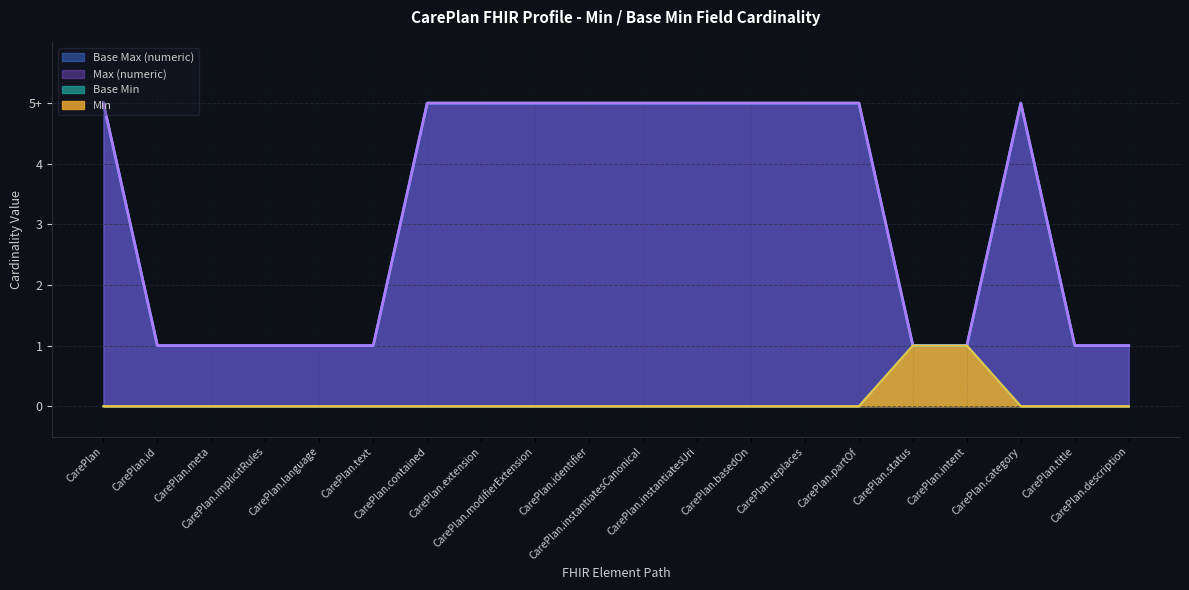

At which category is the sum across all series the highest?

CarePlan